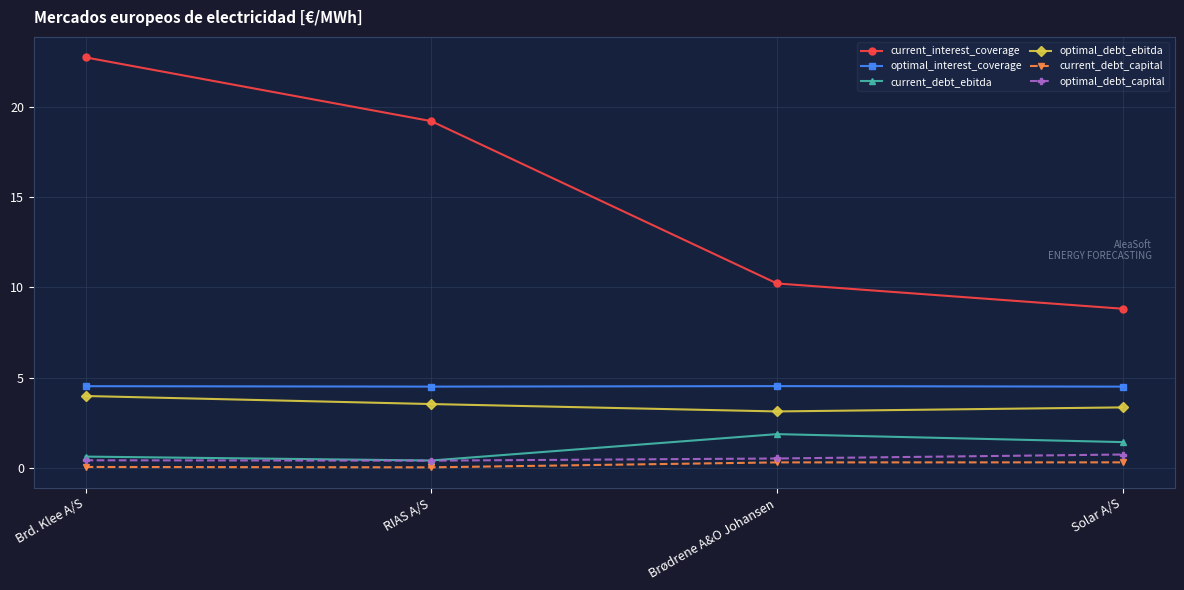

At which label does current_interest_coverage reach its minimum?

Solar A/S